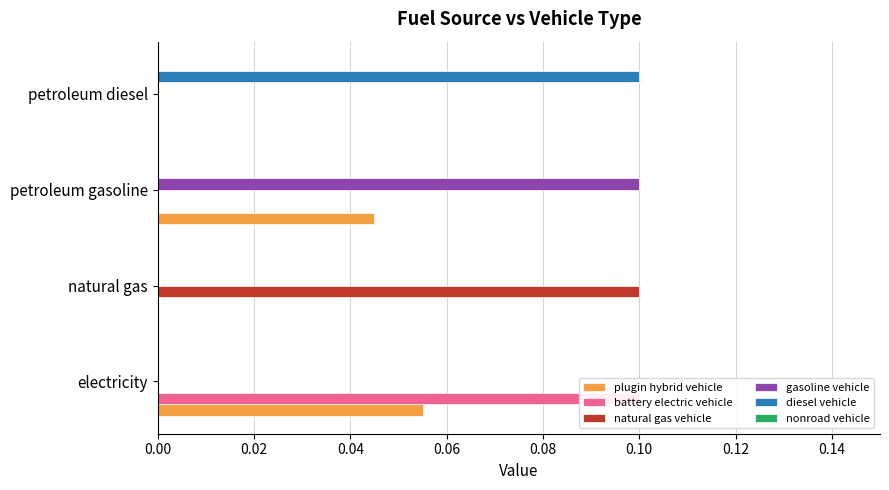

Which series has the largest total across all categories?

nonroad vehicle